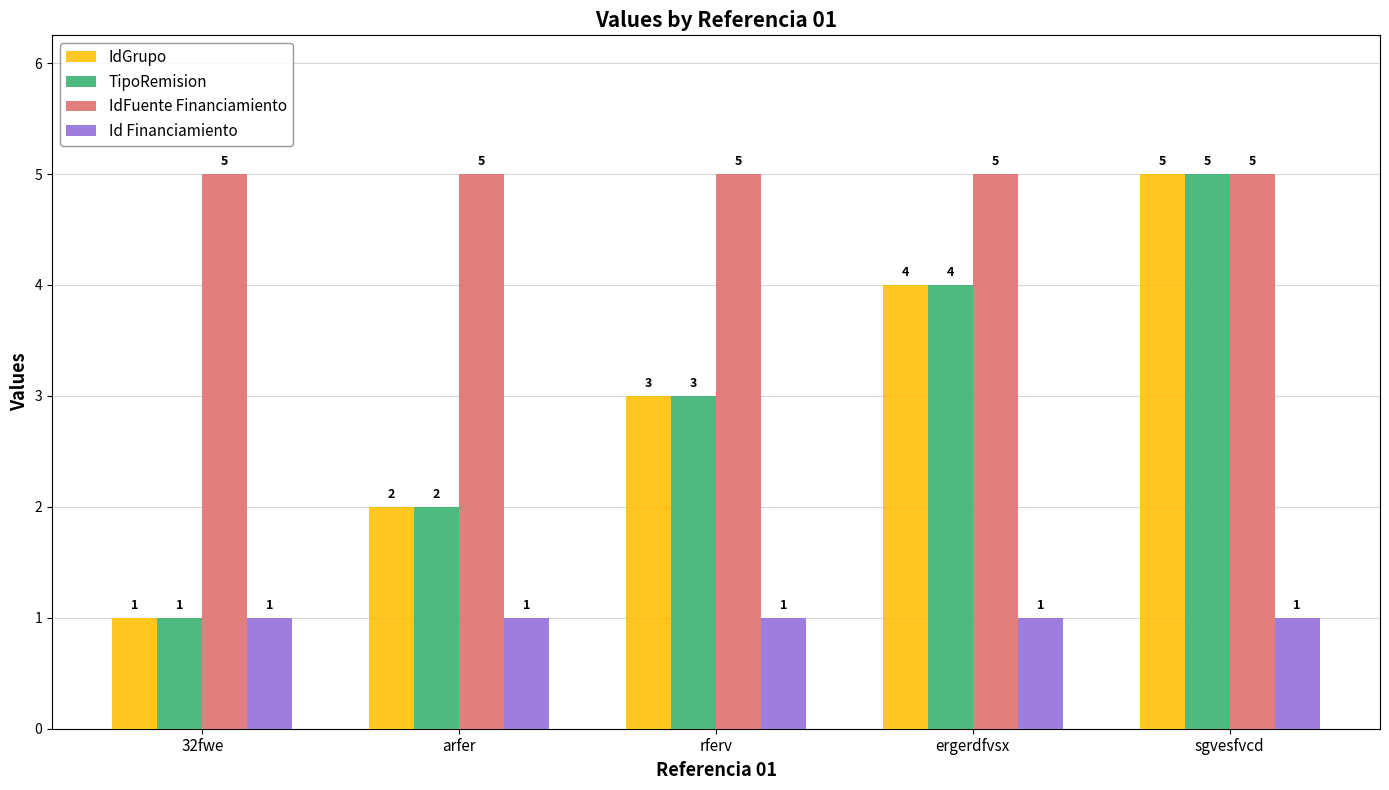

The IdFuente Financiamiento series shows 8 at ergerdfvsx. True or false?

False